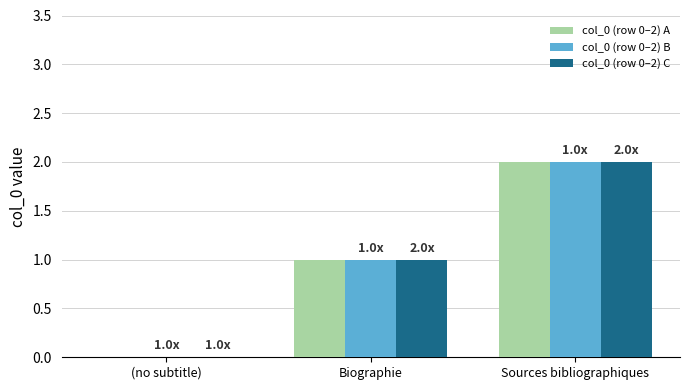

The col_0 (row 0–2) B series shows 2 at Sources bibliographiques. True or false?

True